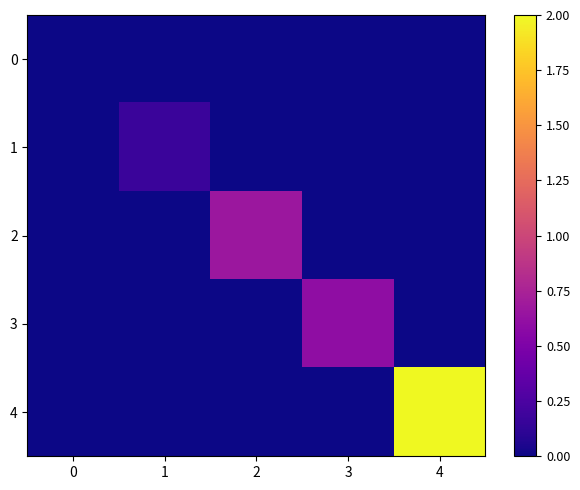

Count the number of categories in the chart.

5